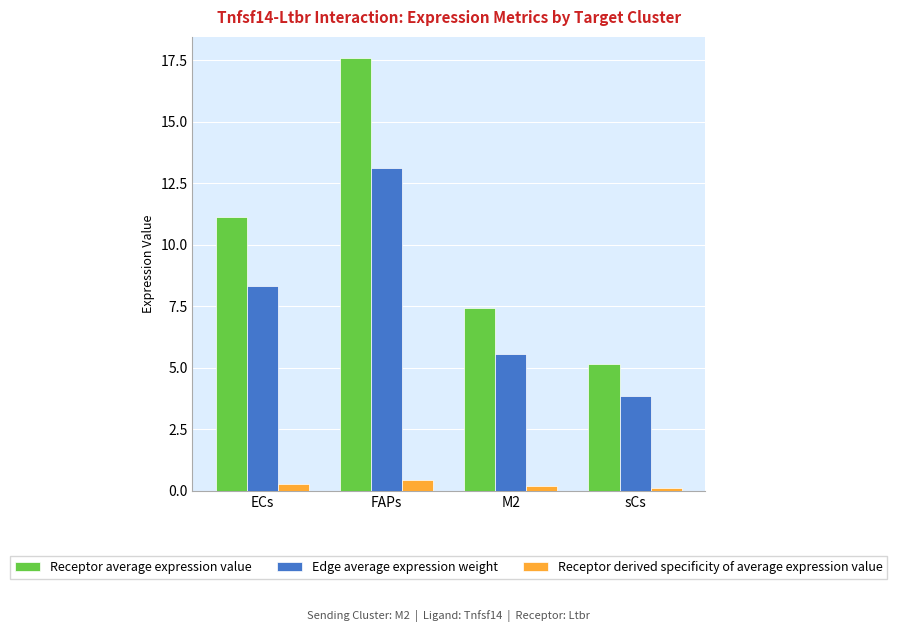

What is the difference between the maximum and minimum values in the Edge average expression weight series?

9.3